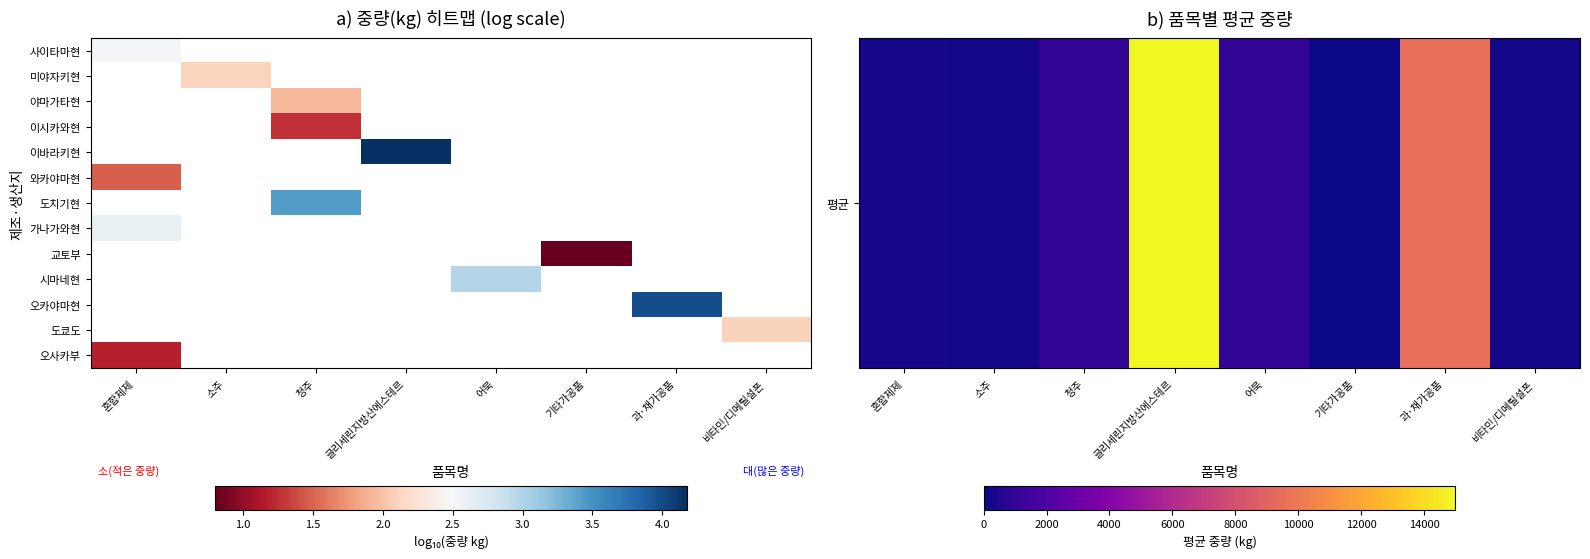

How many data points does each series have?

8